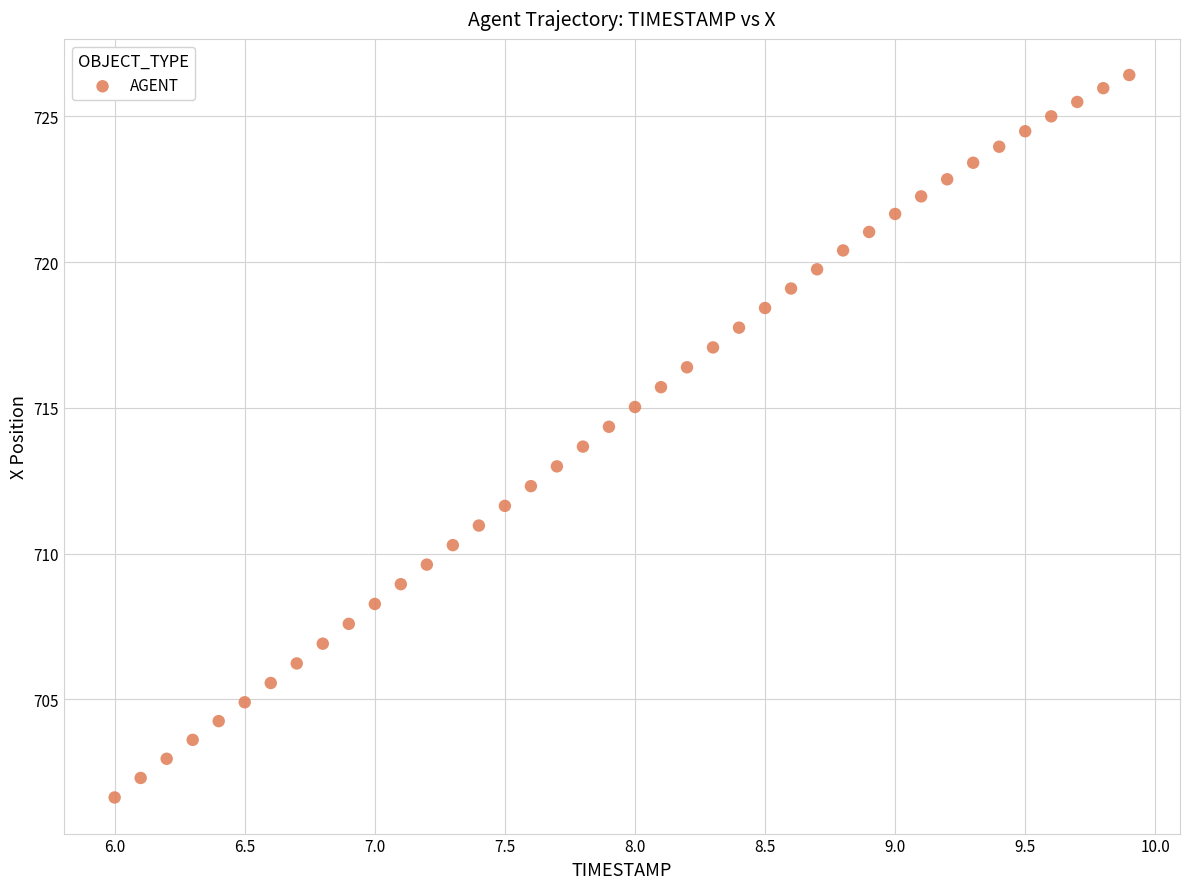

What is the range of X values (max minus min)?

3.9